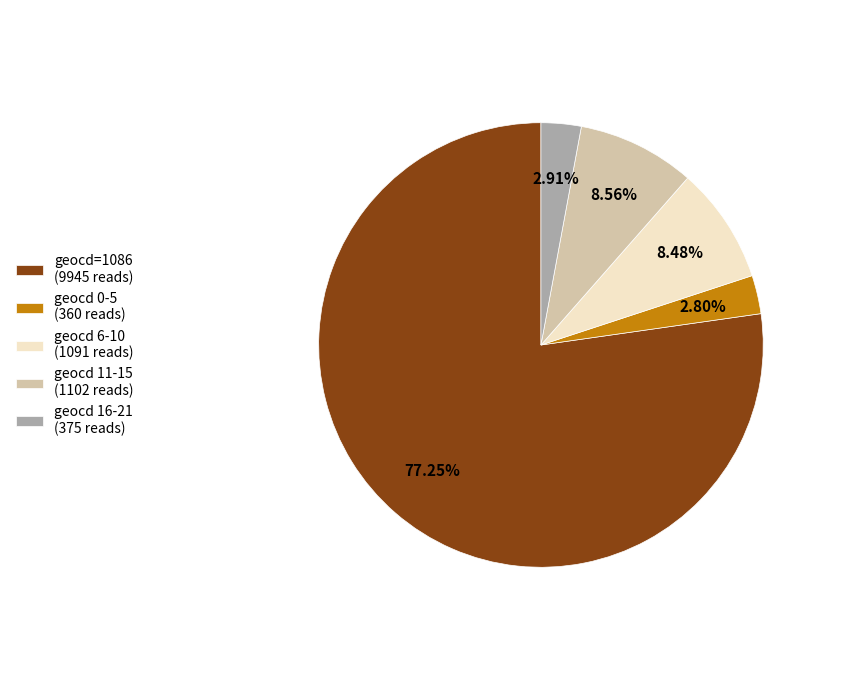

How many slices are in this pie chart?

5